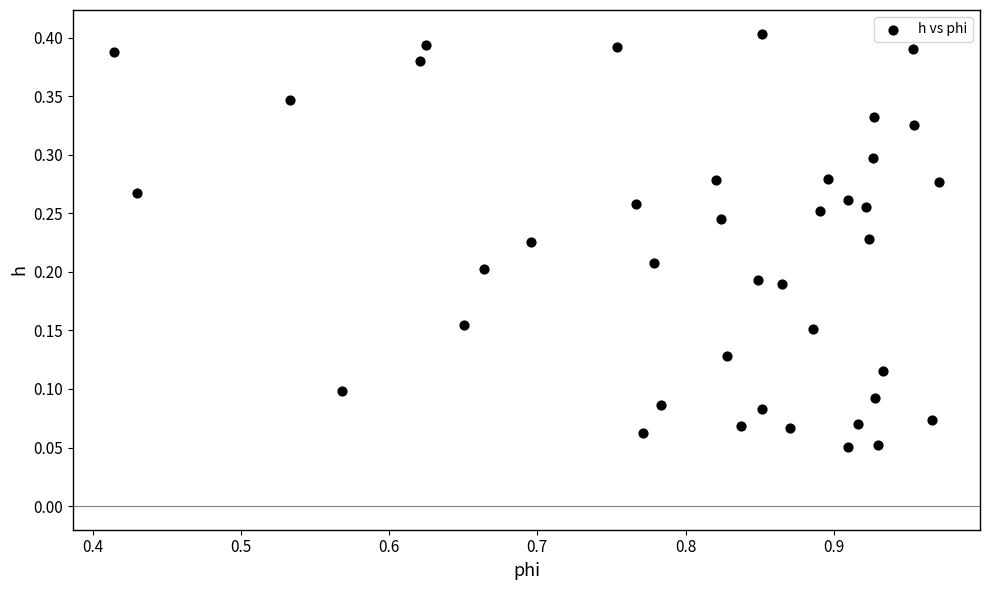

Count the number of points in this scatter plot.

40